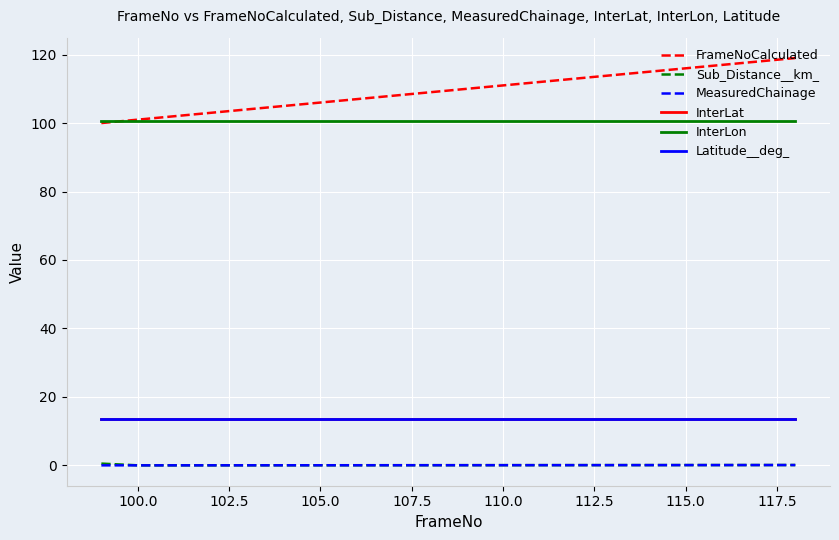

Which series has the largest total across all categories?

FrameNoCalculated